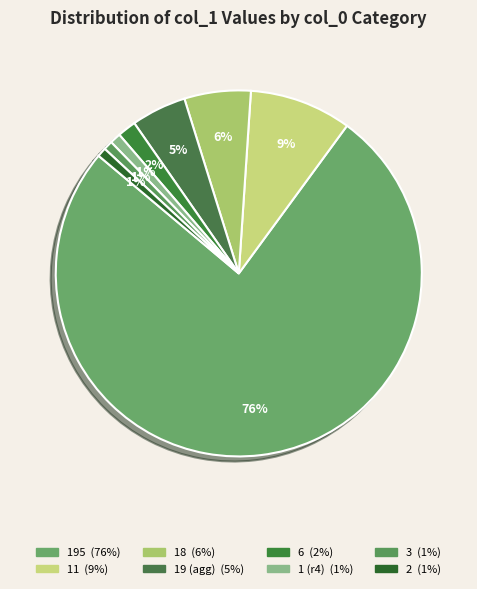

What is the majority slice?

195